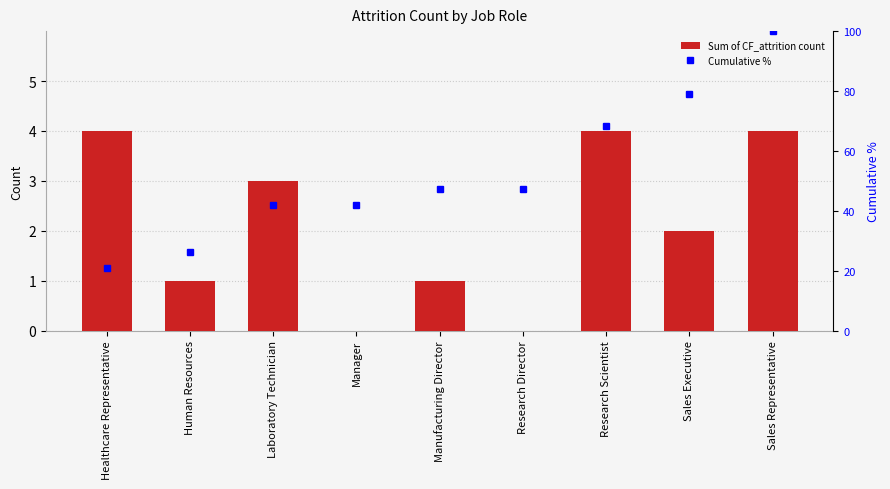

What is the label of the 9th bar from the right?

Healthcare Representative